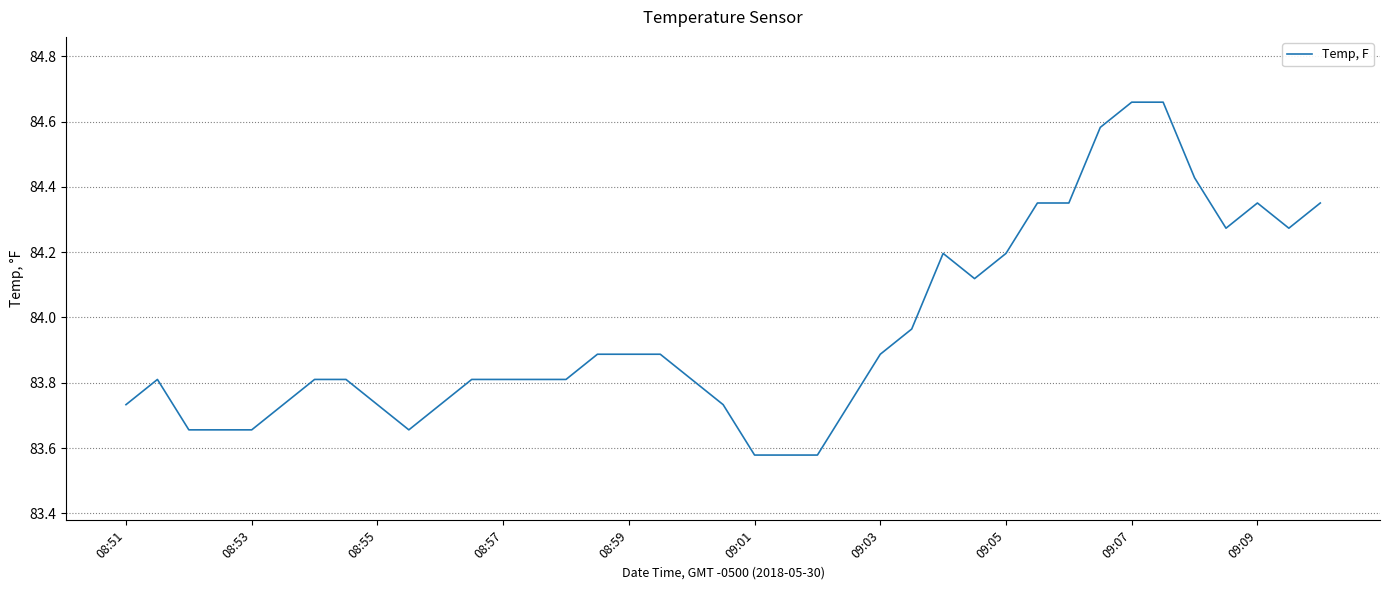

What is the sum of all values?

3274.5